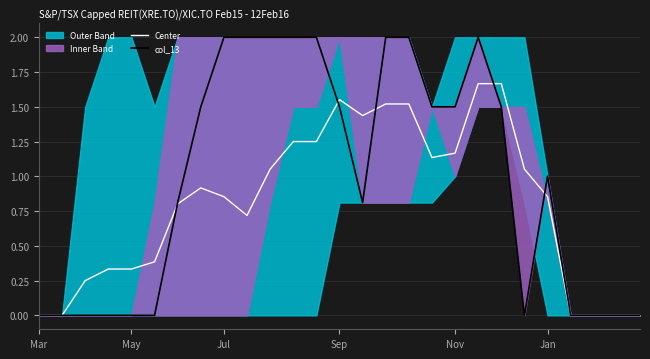

At 24, list the series in order from smallest to largest.

Center, col_13